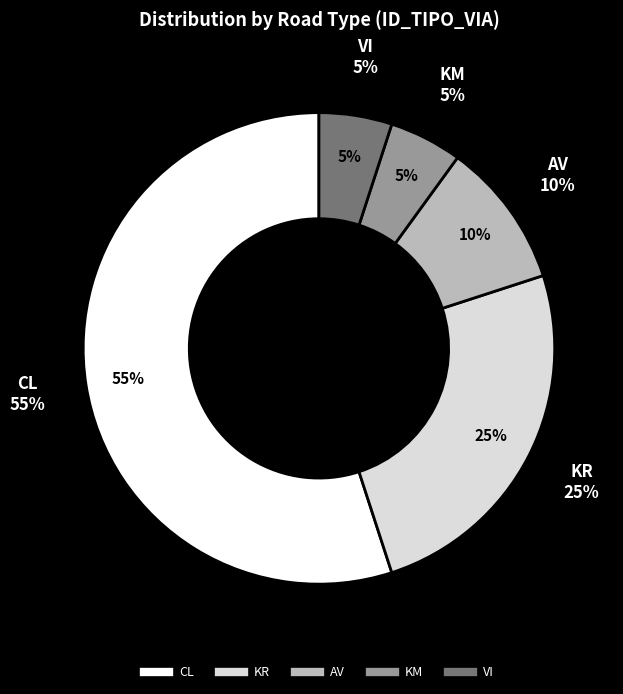

The VI slice represents 1% of the pie. True or false?

False